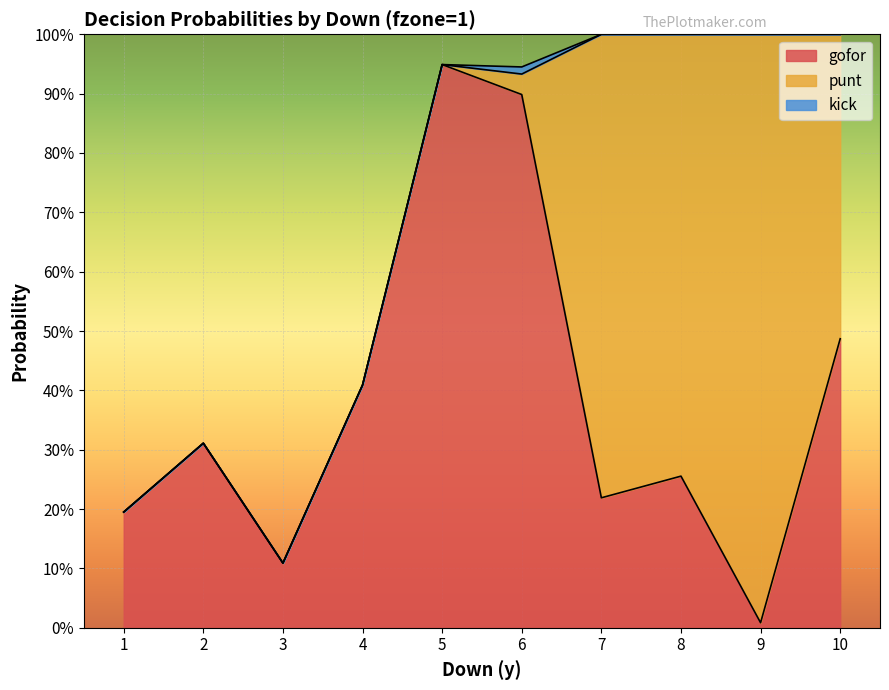

Which series has the largest total across all categories?

gofor